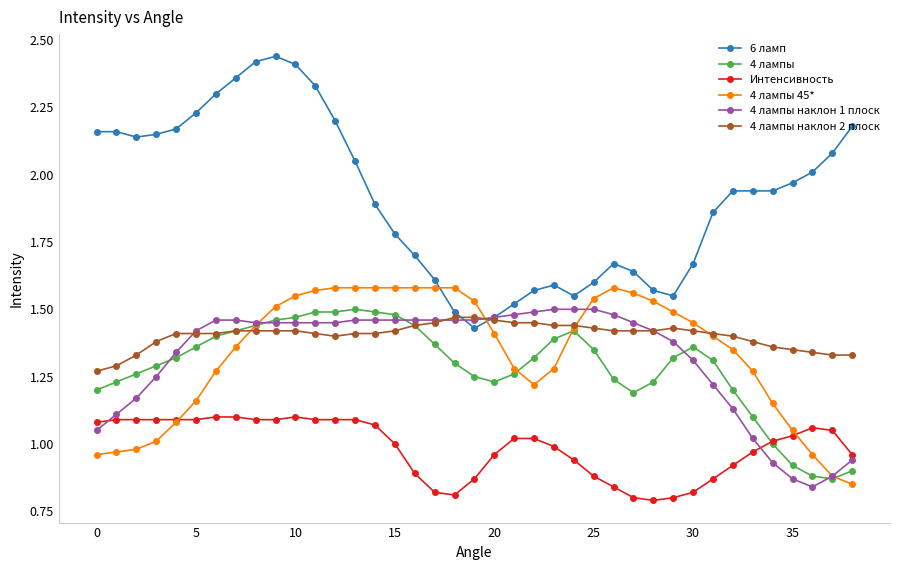

Which series has the largest total across all categories?

6 ламп